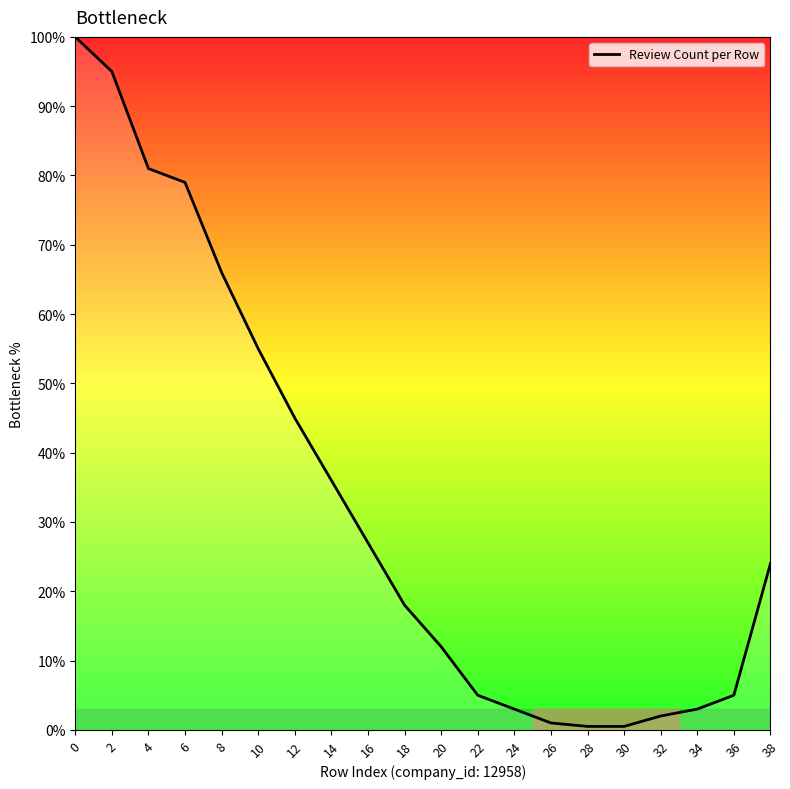

Is this an area chart (filled region under the line)?

No